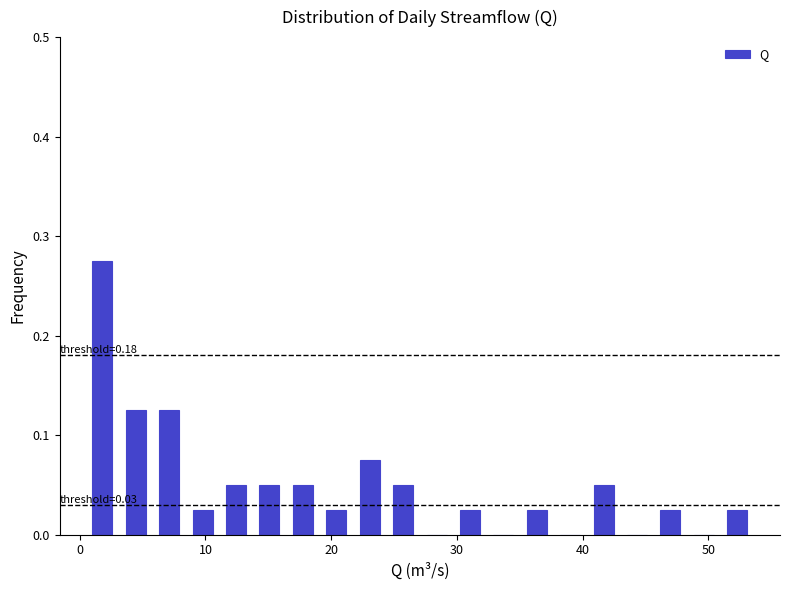

Read against the x-axis, roughly where is the centre of the tallest bar?

2